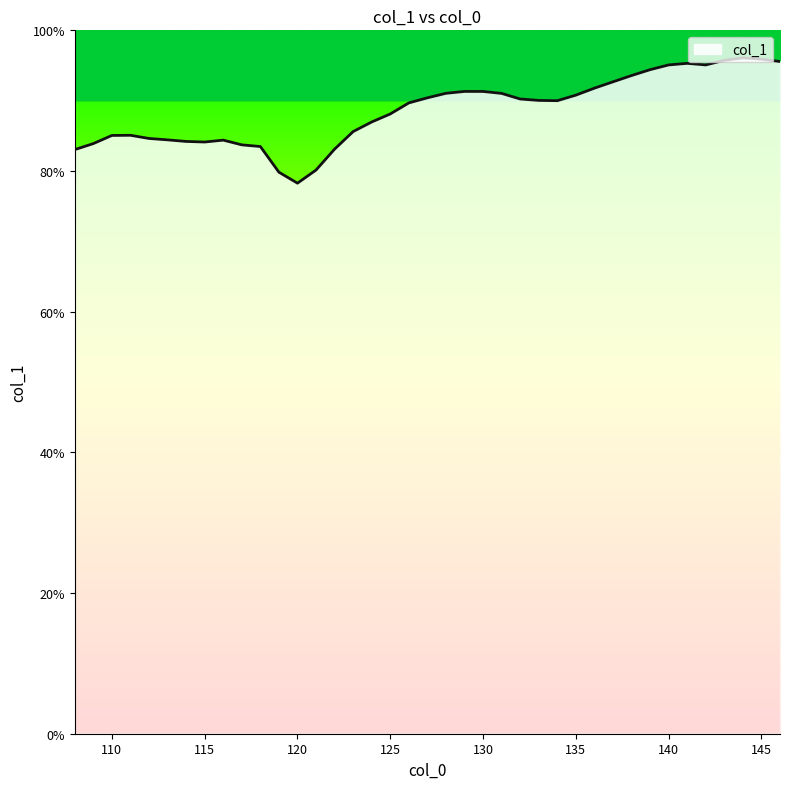

What is the difference between the maximum and minimum values?

17.8